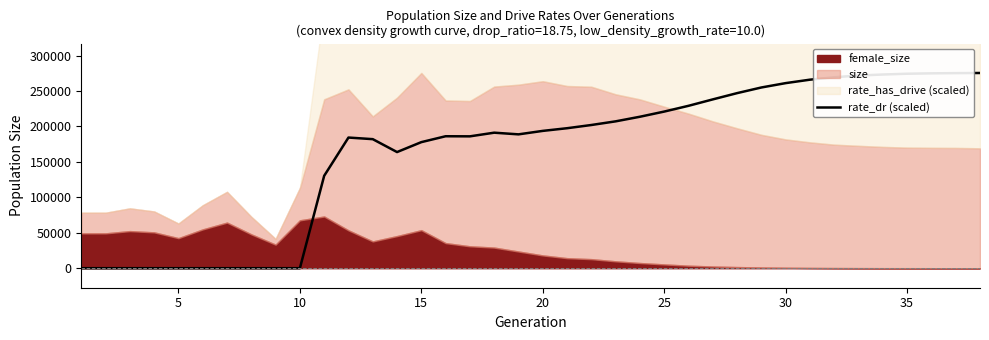

The chart shows a value of 364169.0 at 25. True or false?

False